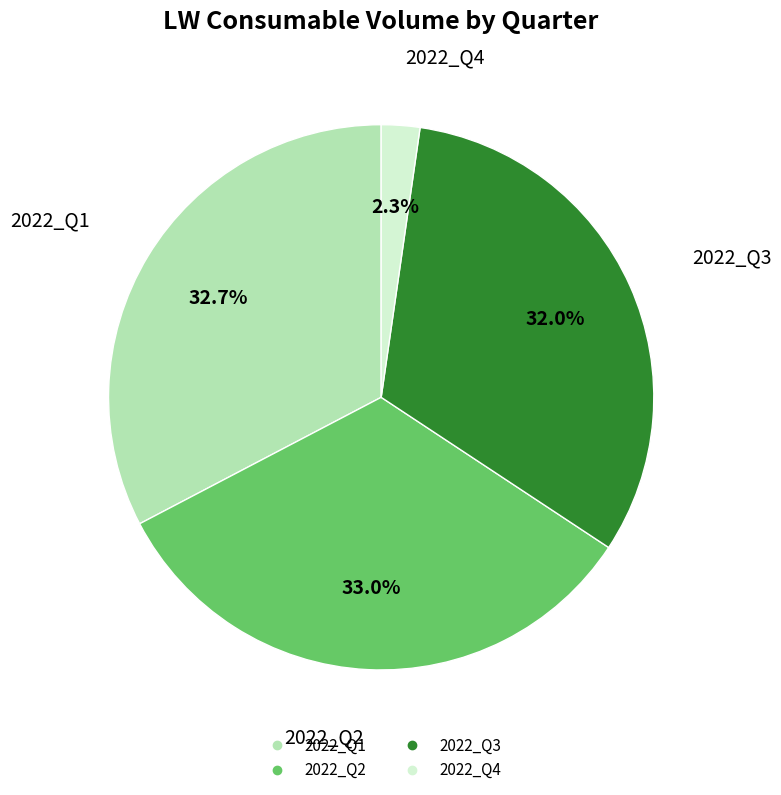

Does 2022_Q4 account for over 50% of the chart?

No